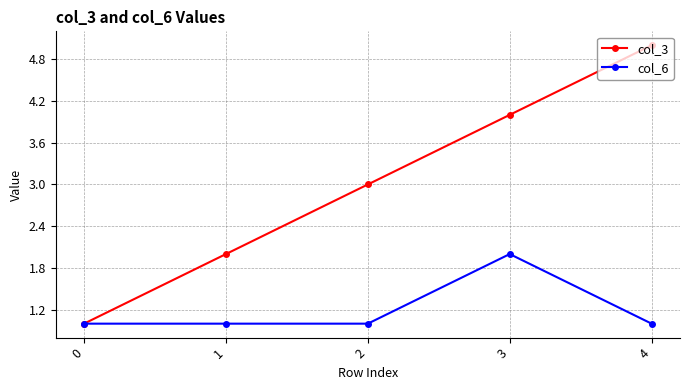

How many lines are shown in the chart?

2